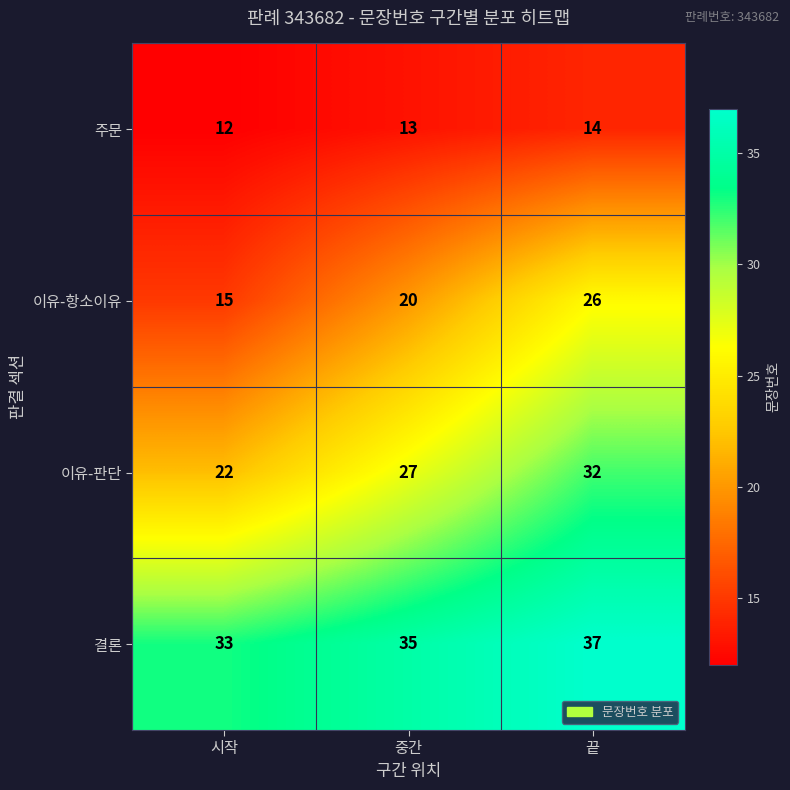

What is the difference between the highest and lowest values at 끝?

23